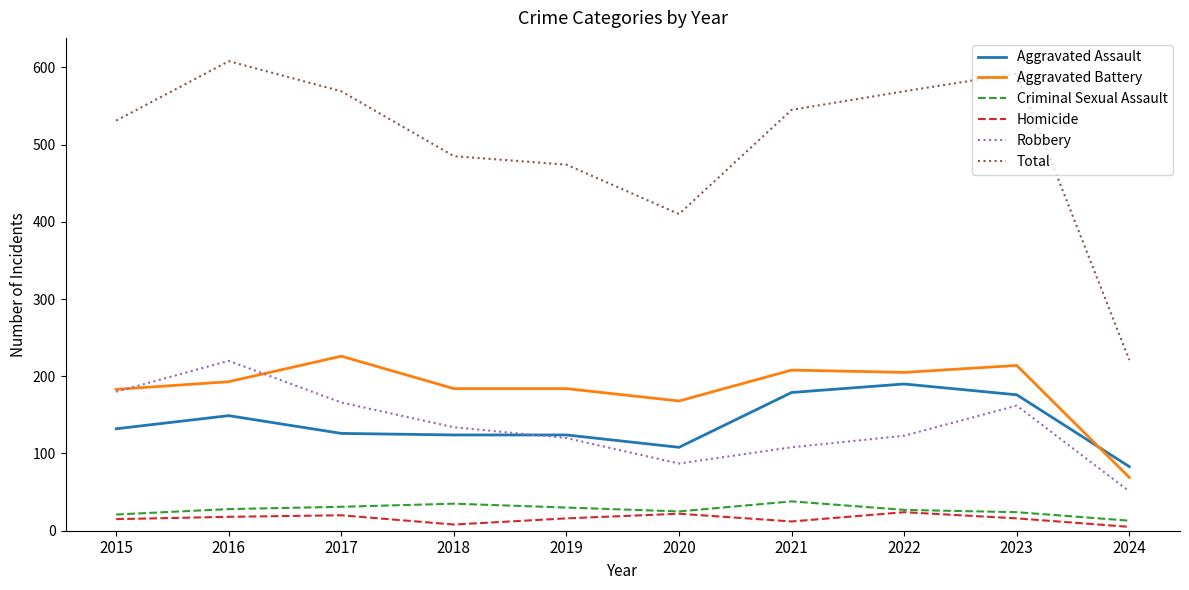

Rank the series by their maximum value, from highest to lowest.

Total, Aggravated Battery, Robbery, Aggravated Assault, Criminal Sexual Assault, Homicide